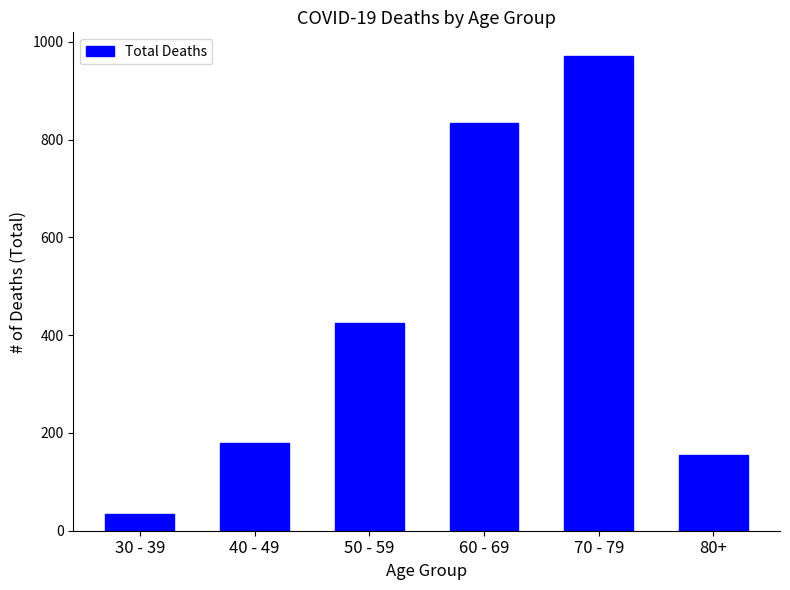

Reading left to right, transcribe all the data shown in this chart.

30 - 39=35	40 - 49=180	50 - 59=424	60 - 69=835	70 - 79=971	80+=155